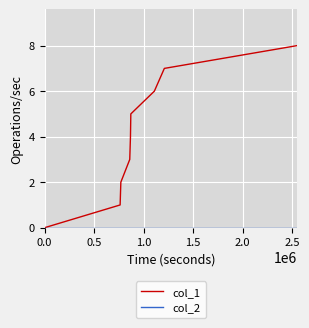

Which series has the largest total across all categories?

col_1